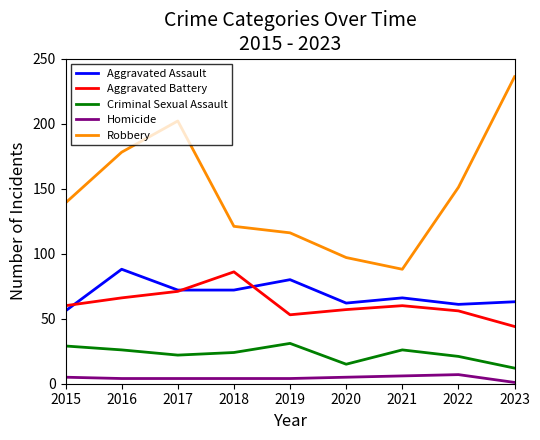

What is the lowest value of the Robbery series?

88